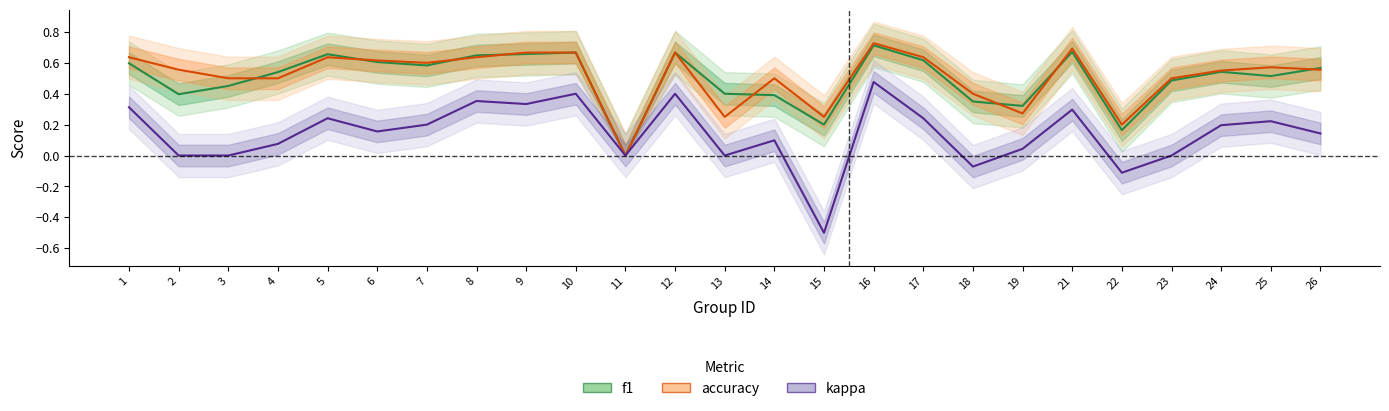

Which category has the lowest value in the accuracy series?

11